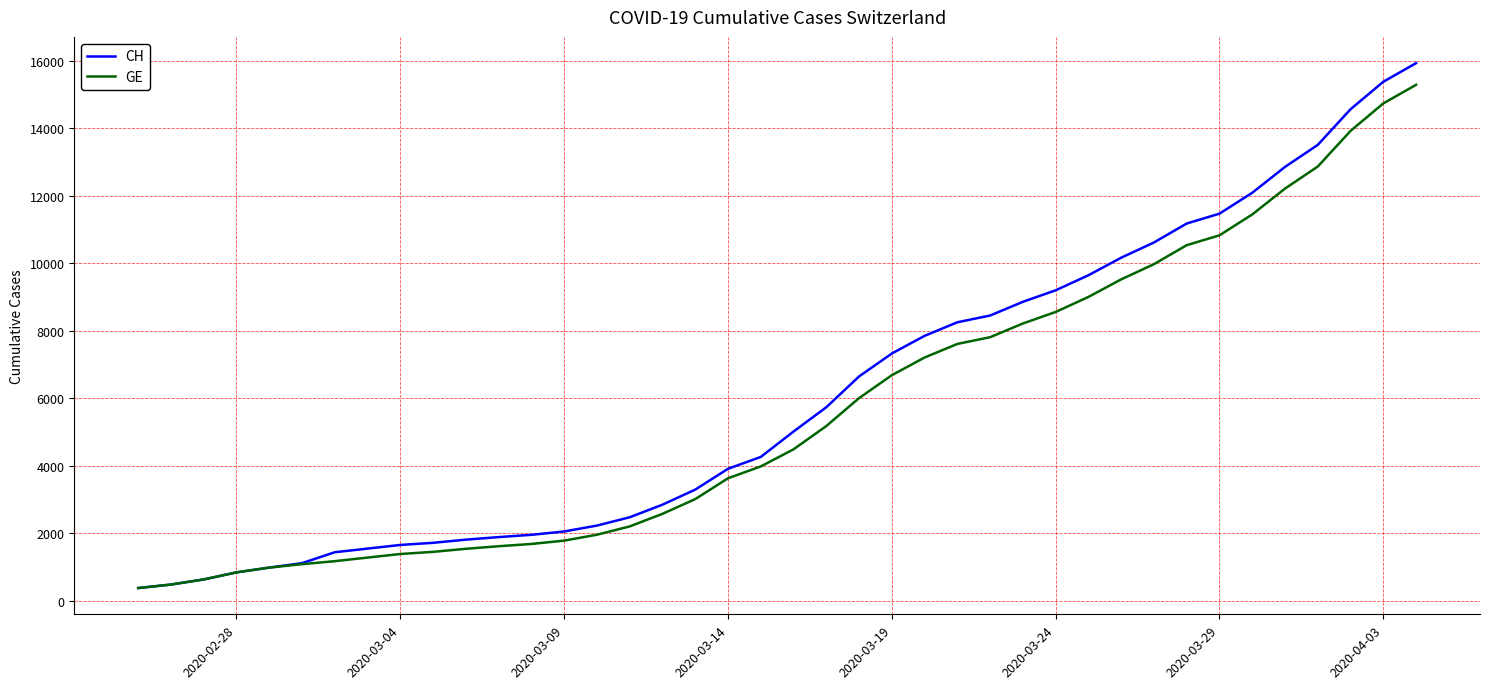

Which series has the largest range (max minus min)?

CH